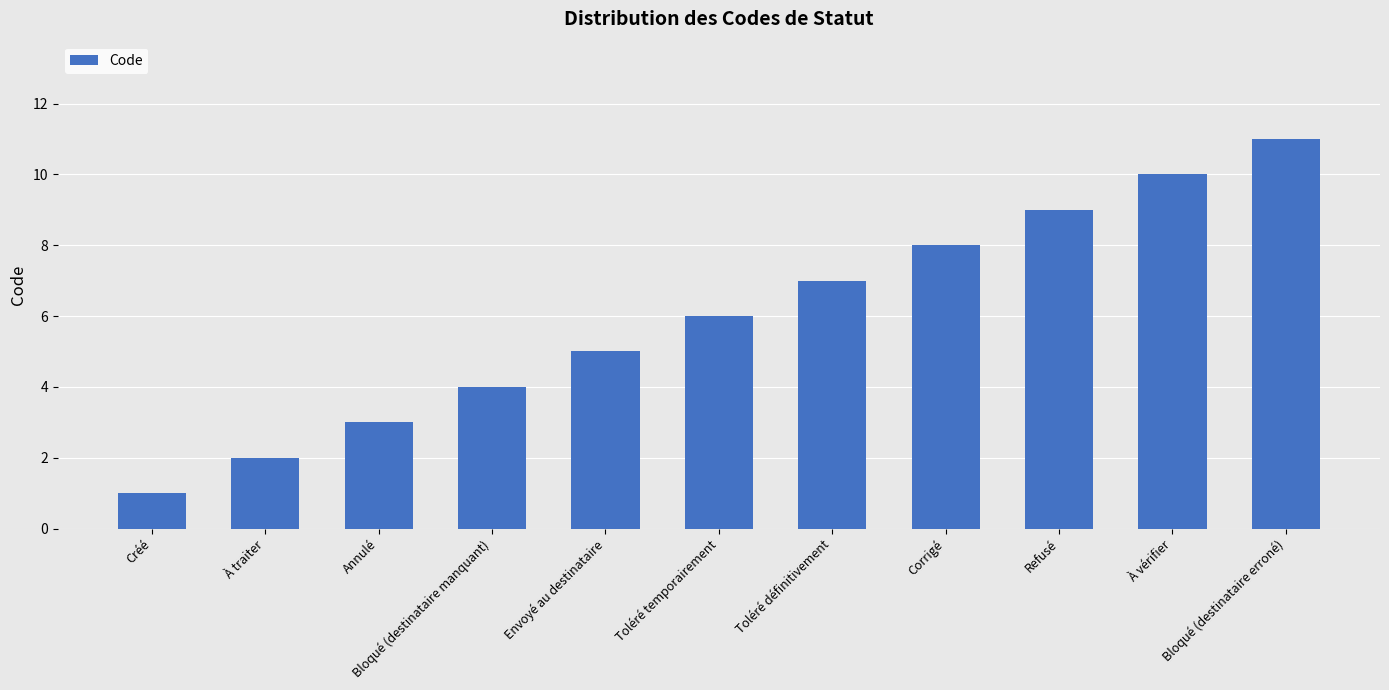

What is the label of the 1st bar from the right?

Bloqué (destinataire erroné)